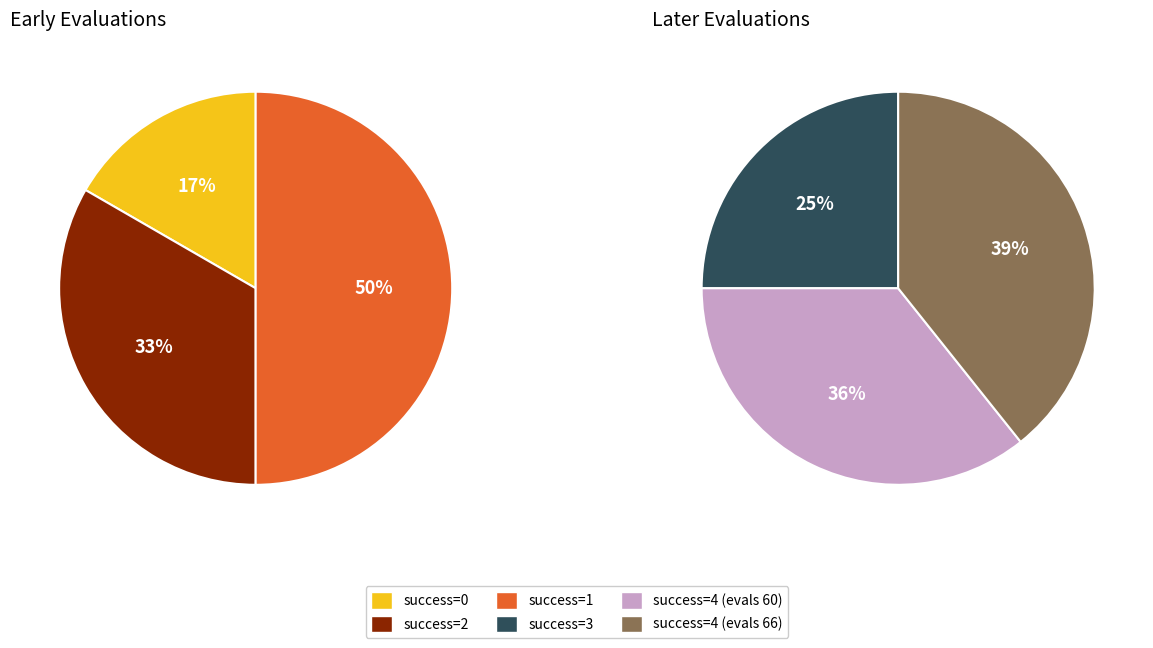

Which has a higher value, 4 or 3?

4